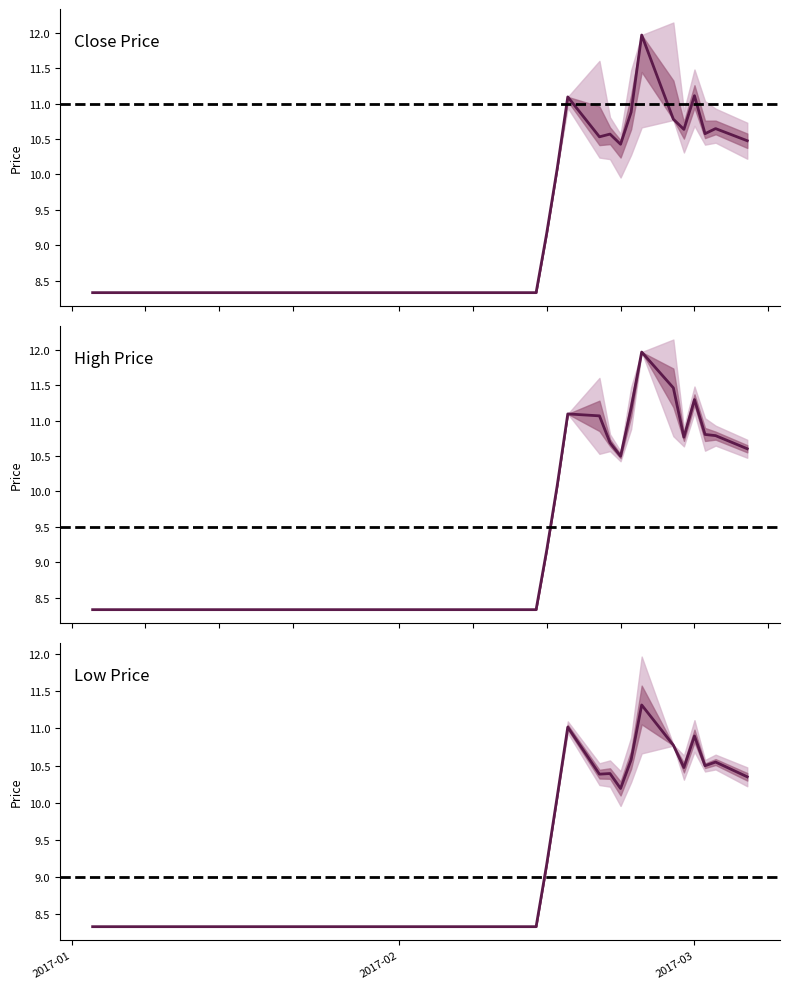

At which category is the sum across all series the highest?

2017-02-24